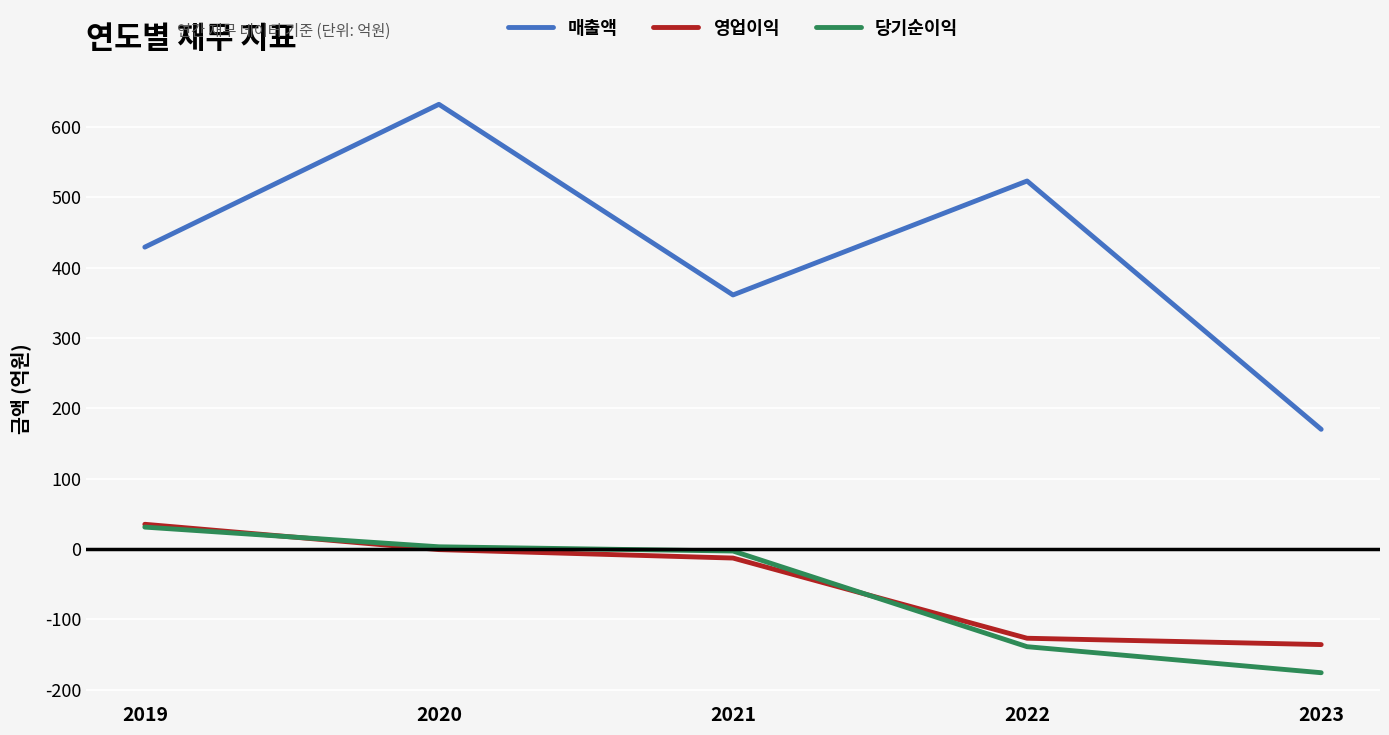

True or false: 영업이익 and 당기순이익 intersect in this chart.

True